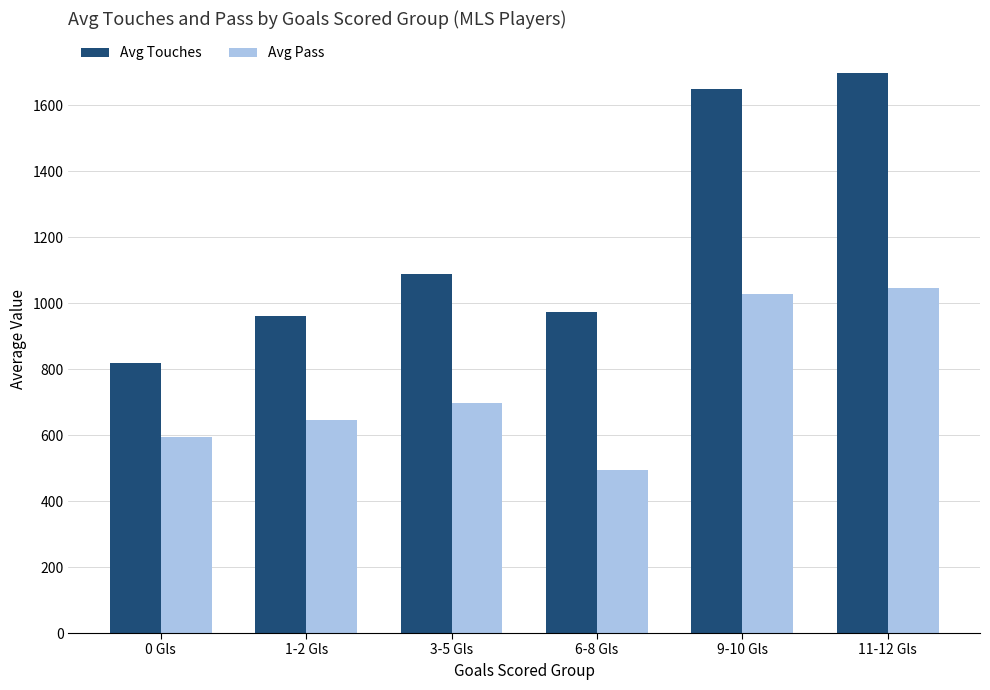

Which category has the highest value across all series?

11-12 Gls